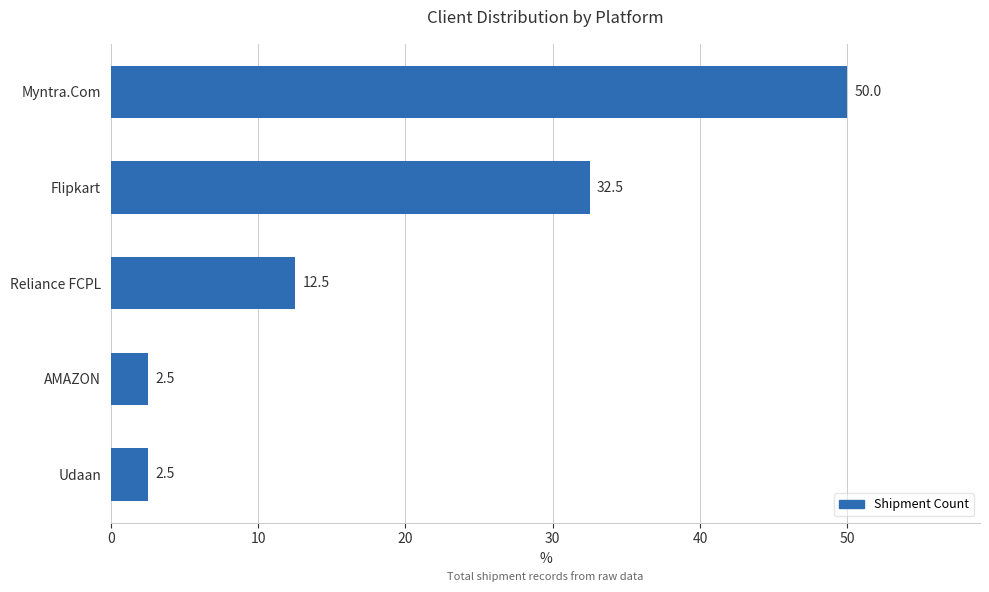

What is the approximate value at Flipkart?

32.5